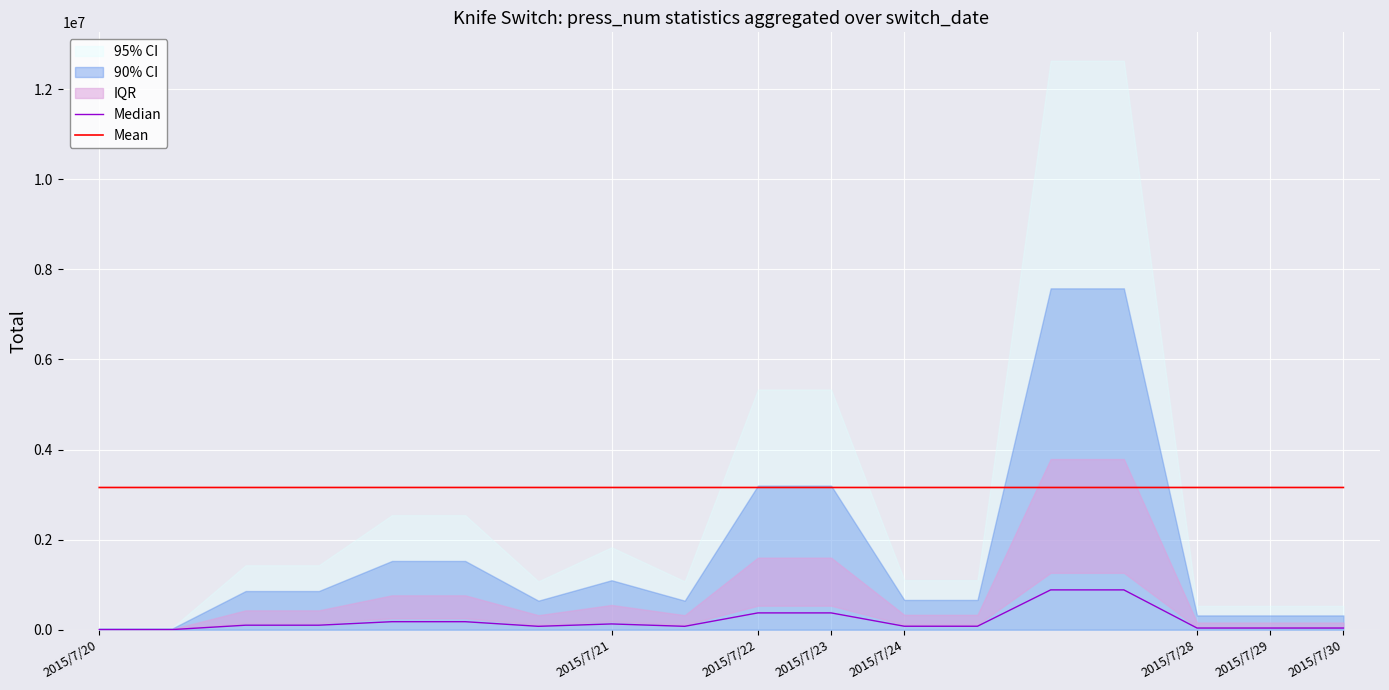

What is the minimum value for Mean?

3157757.7